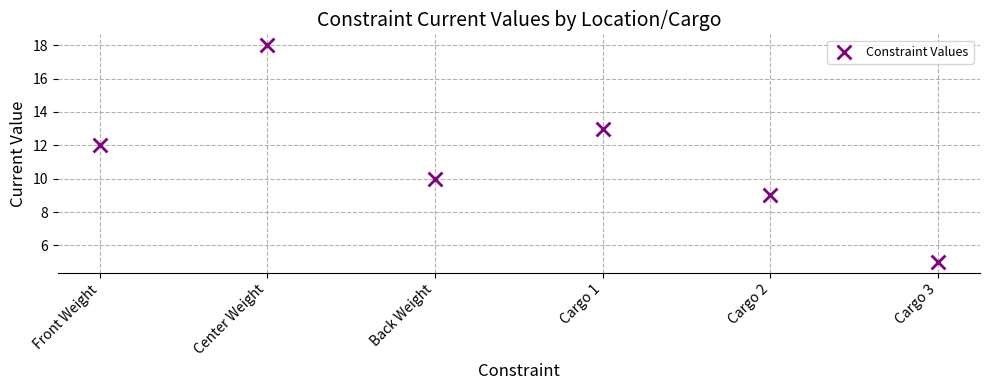

What is the range of Y values (max minus min)?

13.0